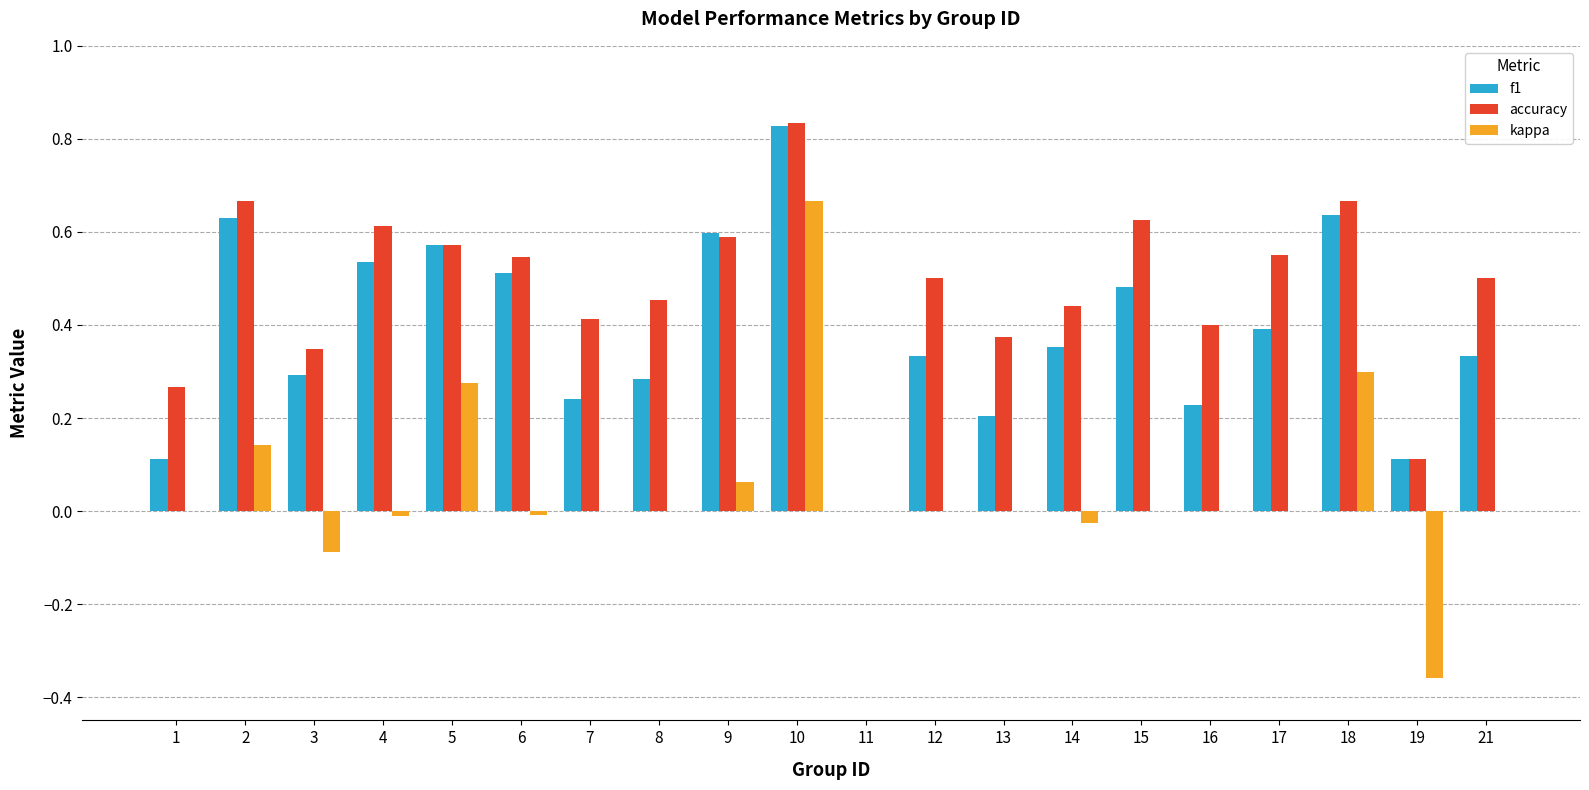

What is the sum of the kappa values at 3 and 1?

-0.1